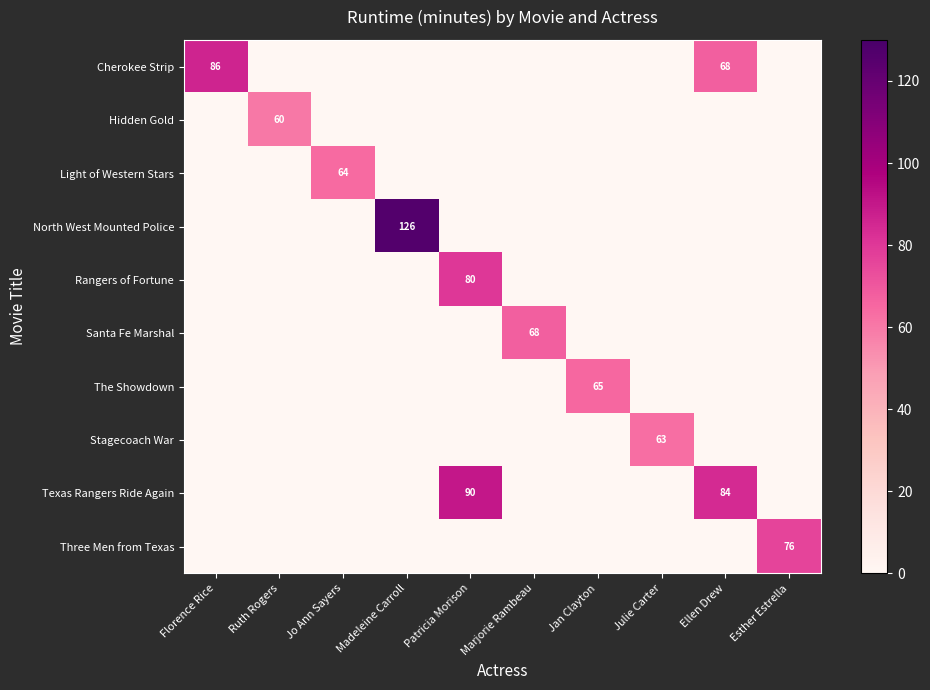

At which category does the chart reach its minimum across all series?

Ruth Rogers